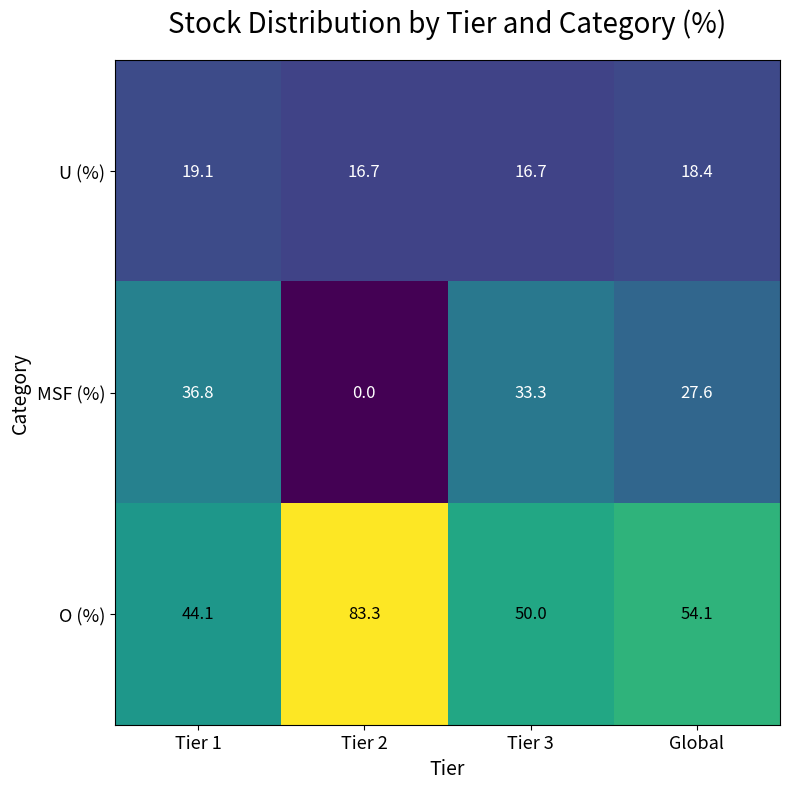

How many data points does each series have?

4